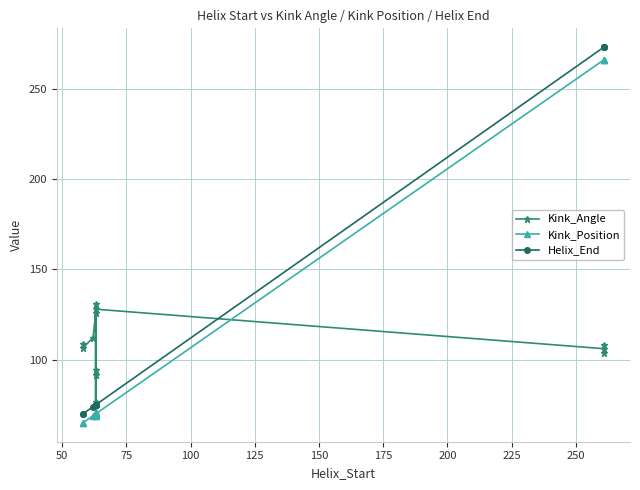

How many values in the Helix_End series are below 75?

3